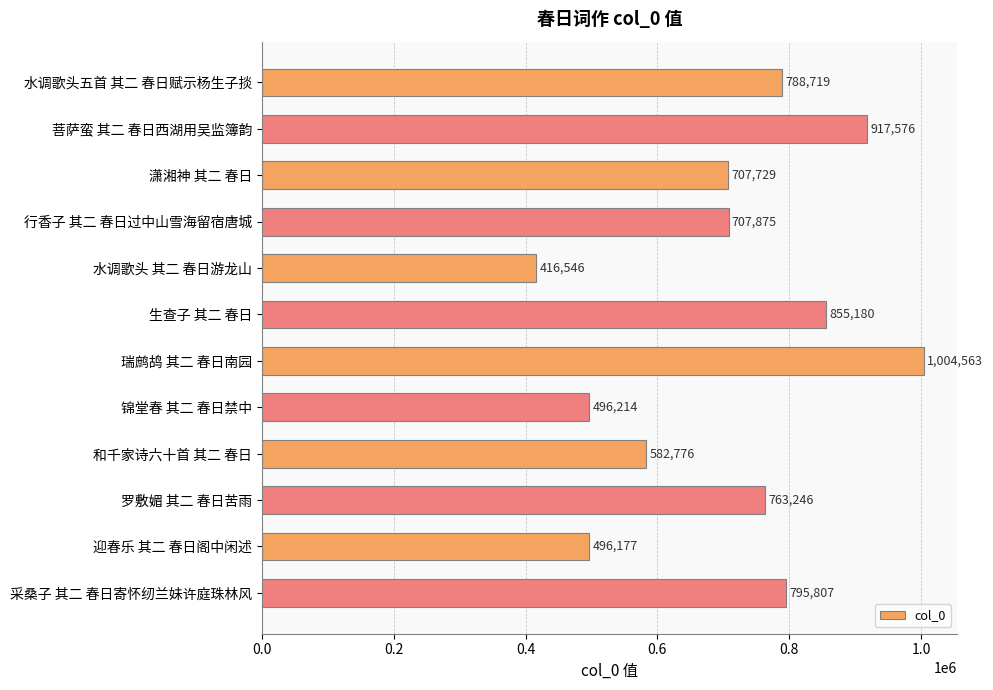

How many bars are there in total?

12